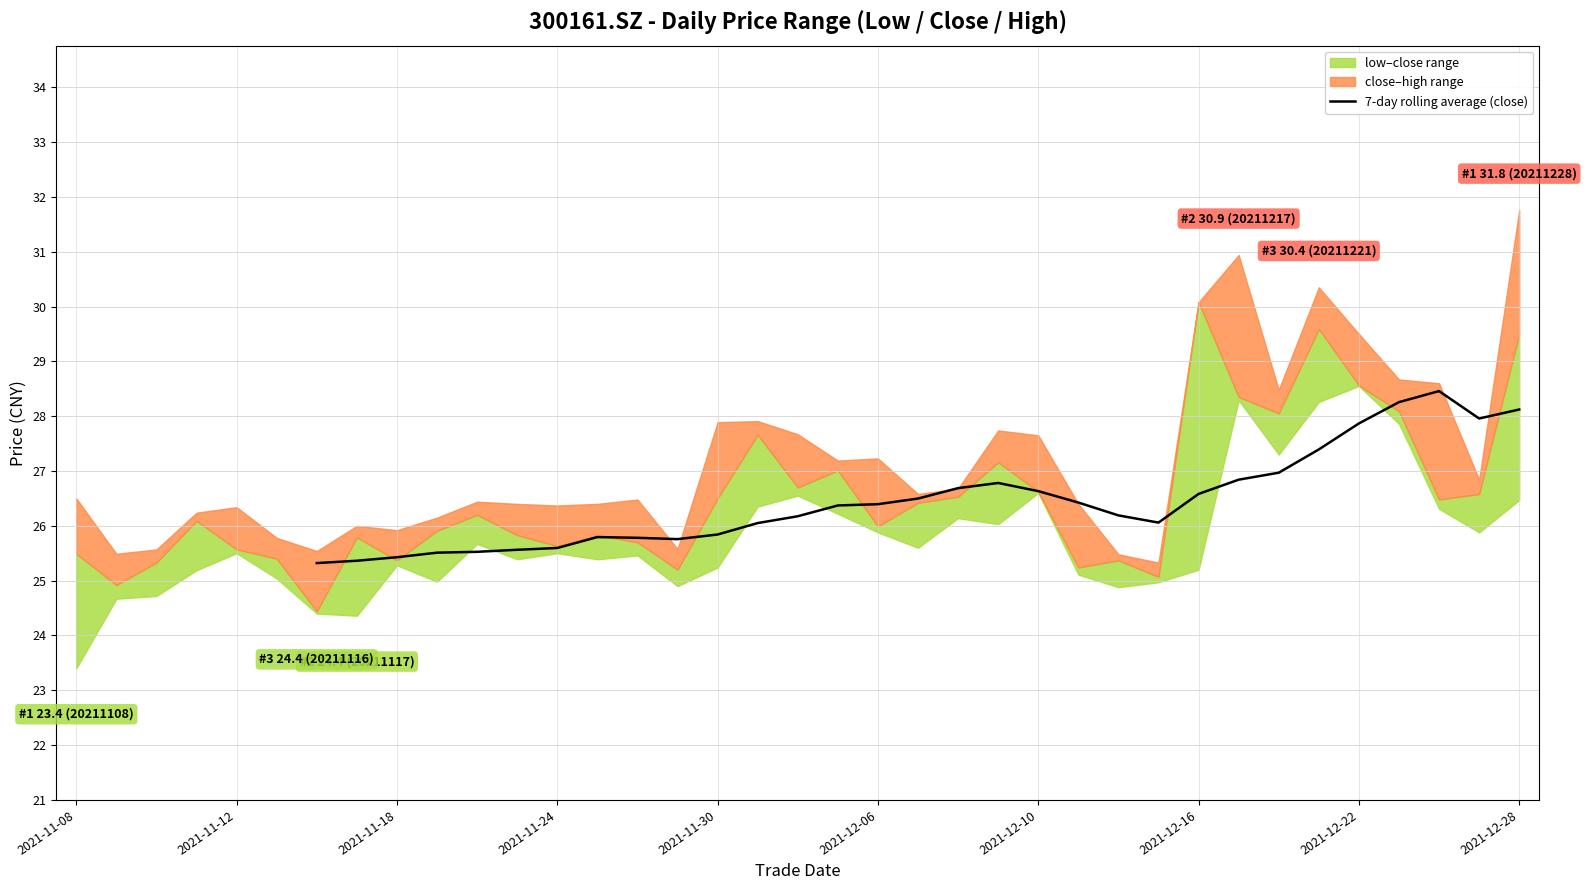

How many lines are shown in the chart?

1